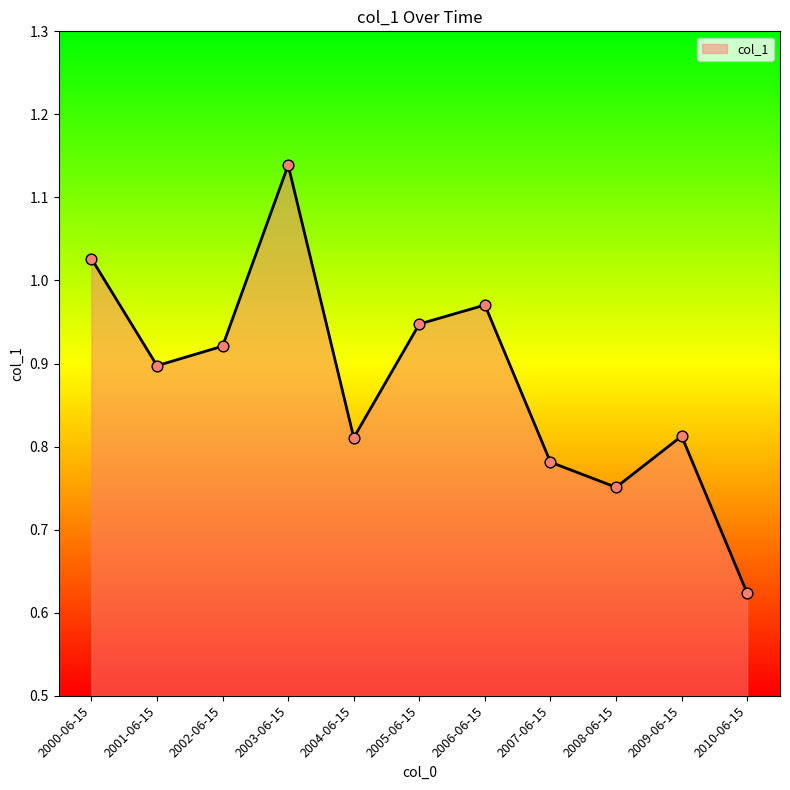

Between 2010-06-15 and 2003-06-15, which is larger?

2003-06-15